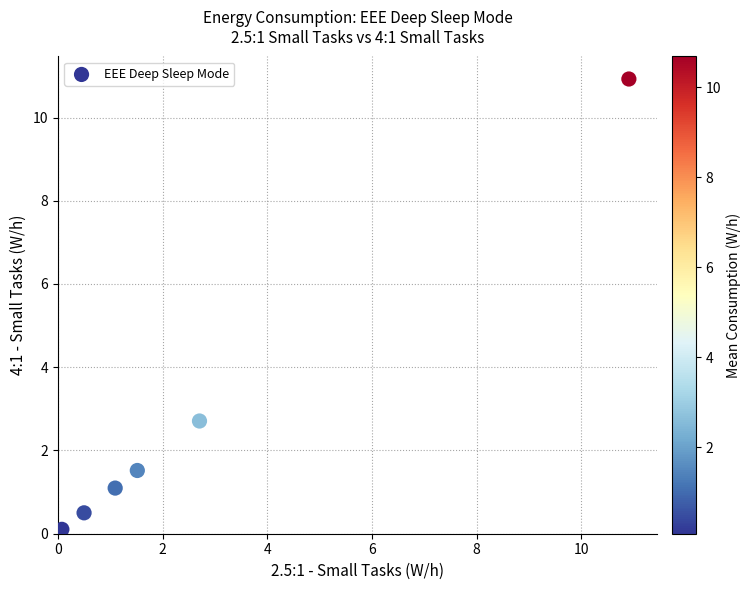

What is the range of X values (max minus min)?

10.8